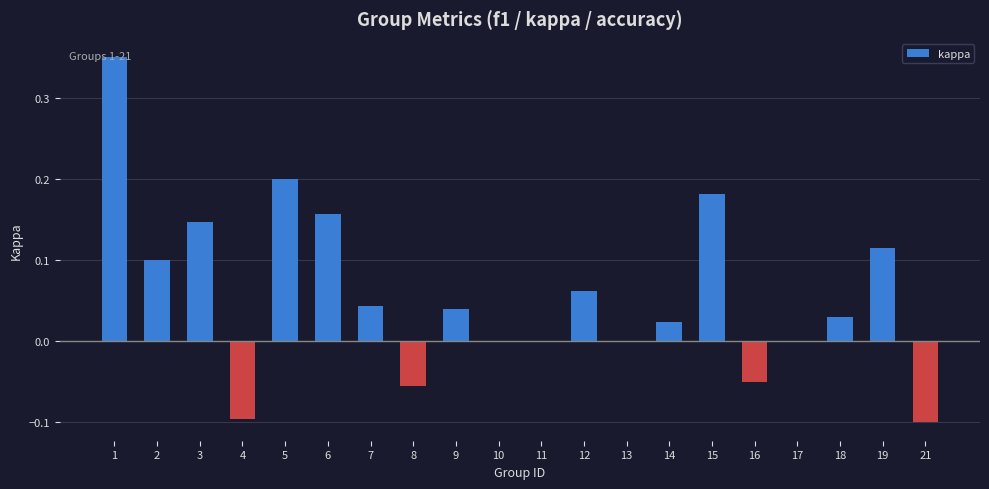

The chart shows a value of 0.0 at 14. True or false?

True